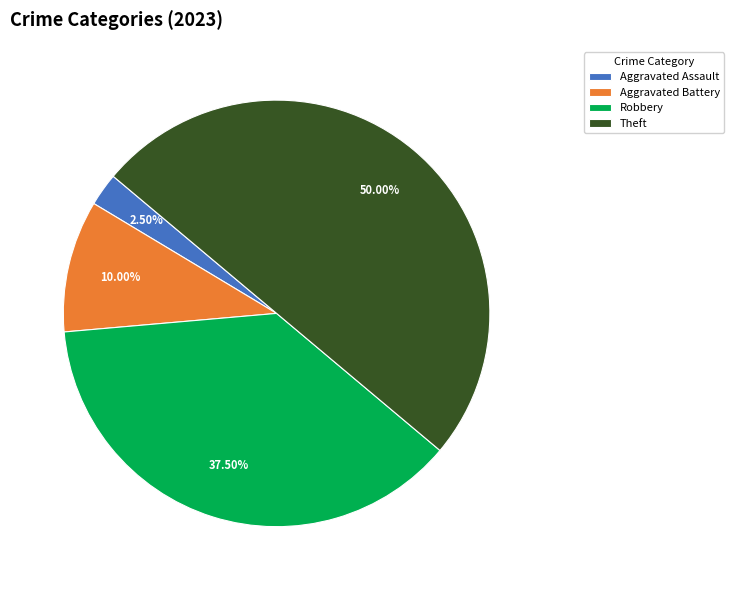

Which slice is the largest?

Theft